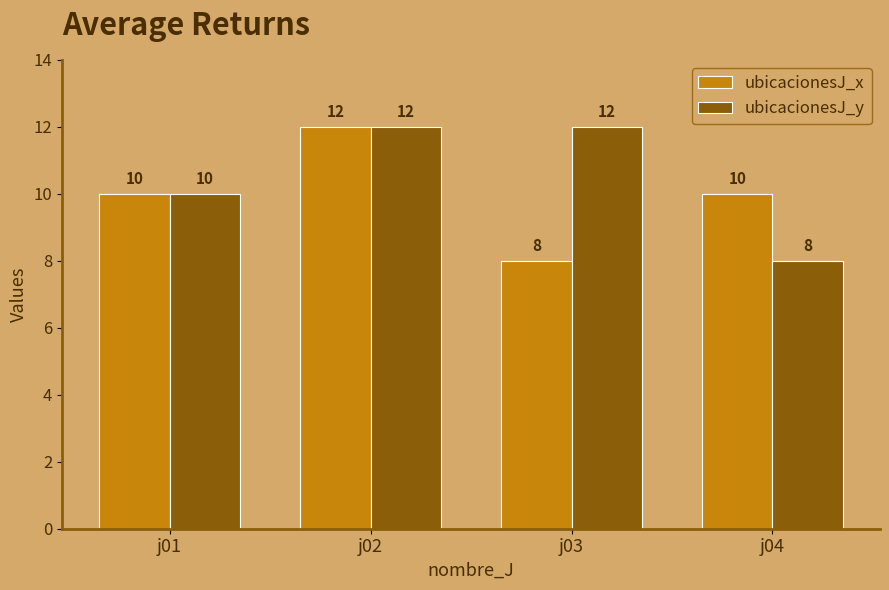

What value does the ubicacionesJ_x series have at j02?

12